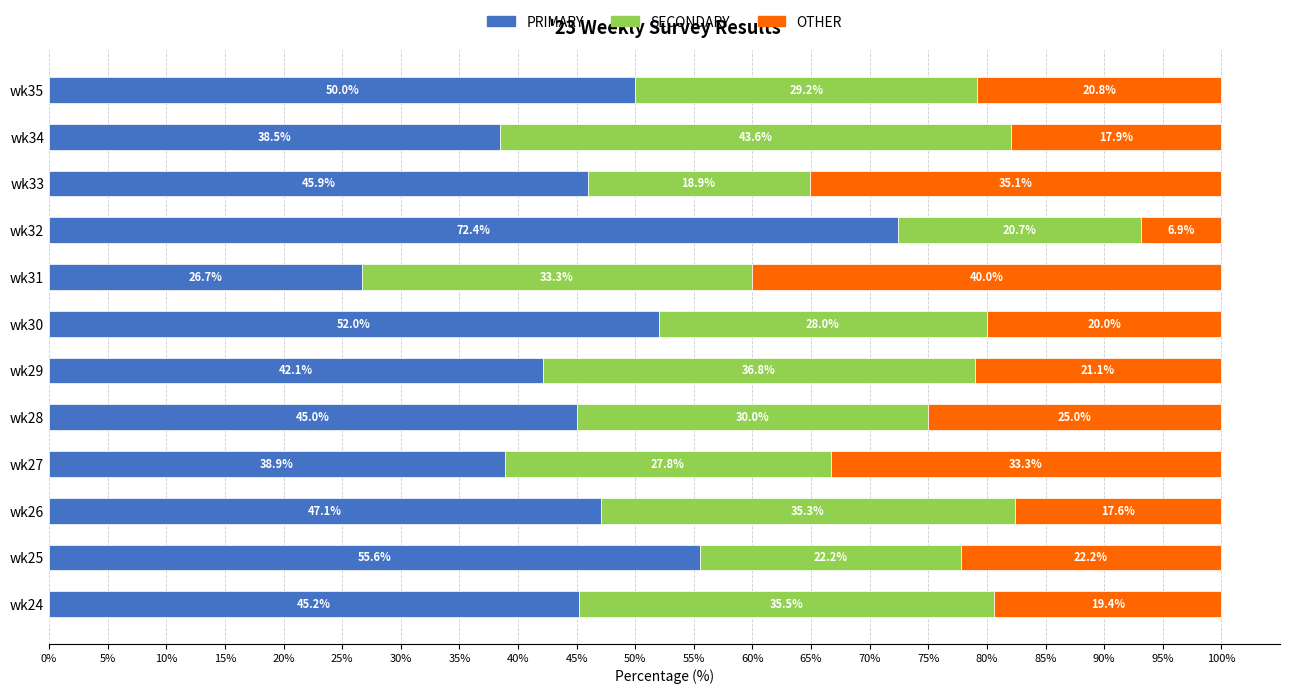

What is the difference between the maximum and minimum values in the PRIMARY series?

45.7